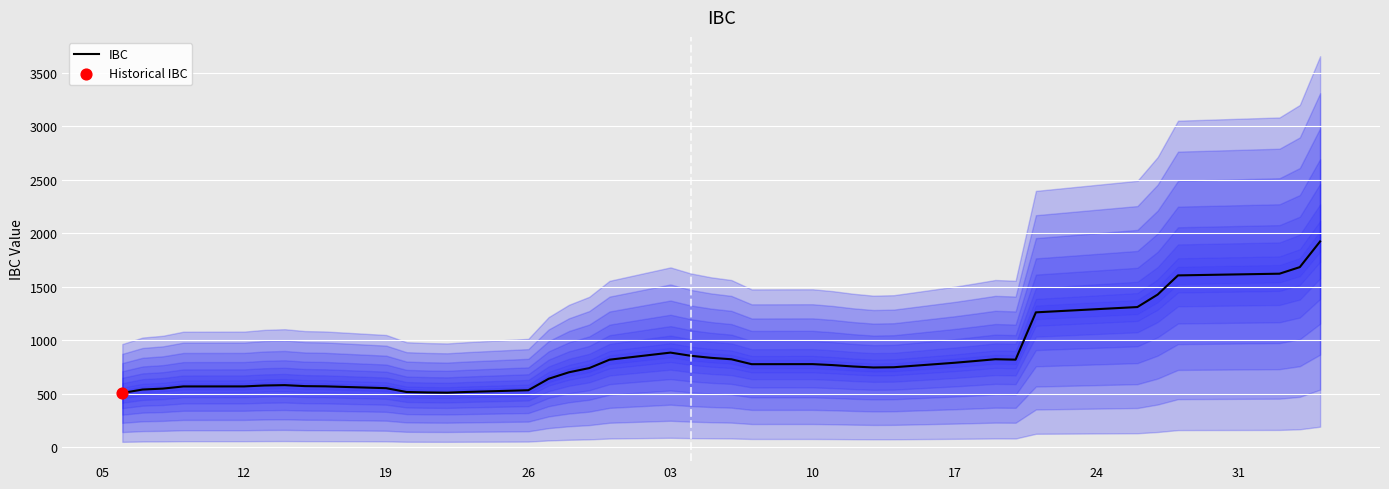

What is the highest value of the IBC series?

1922.4